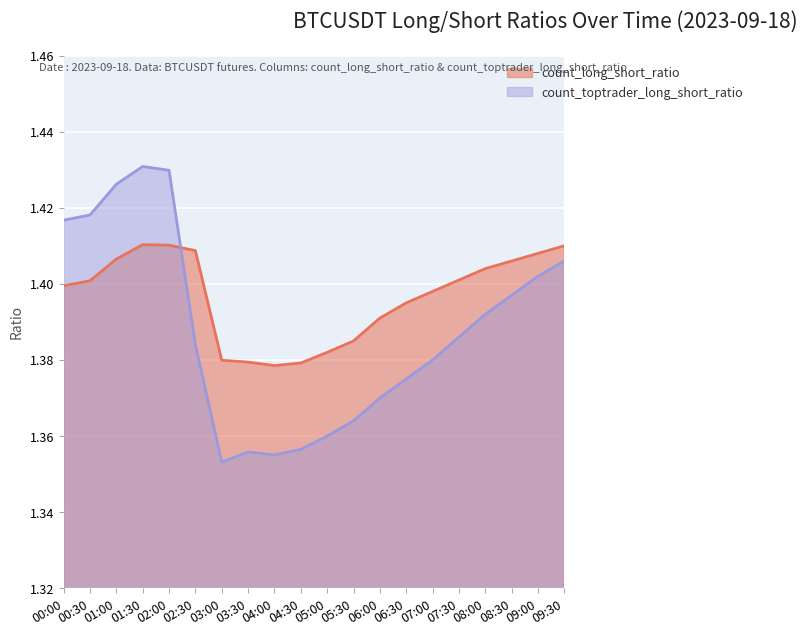

What is the sum of the count_toptrader_long_short_ratio values at 06:30 and 05:30?

2.7